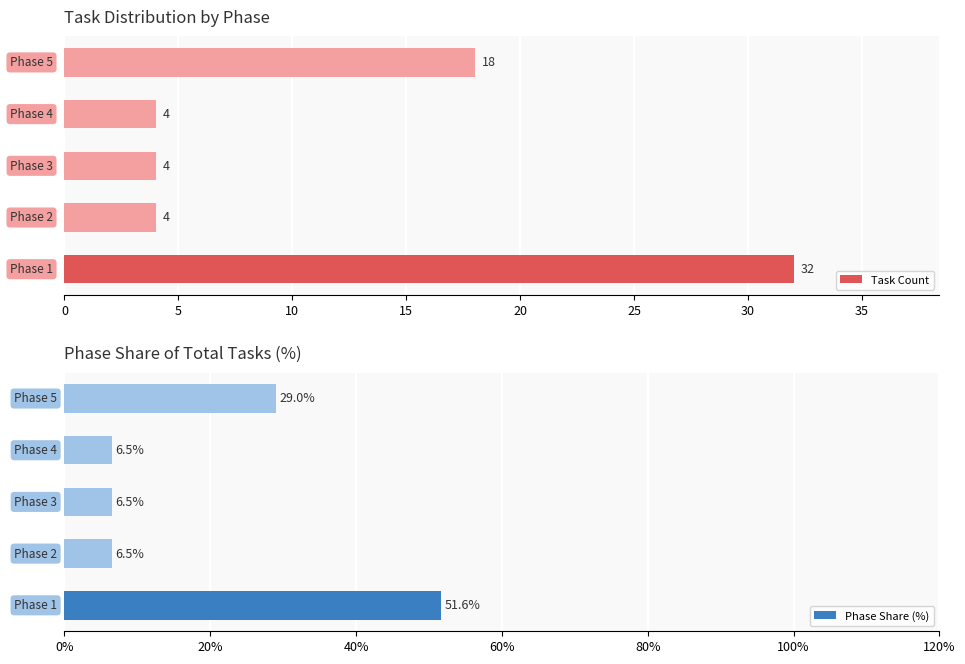

Between 15 and 5, which is larger?

15